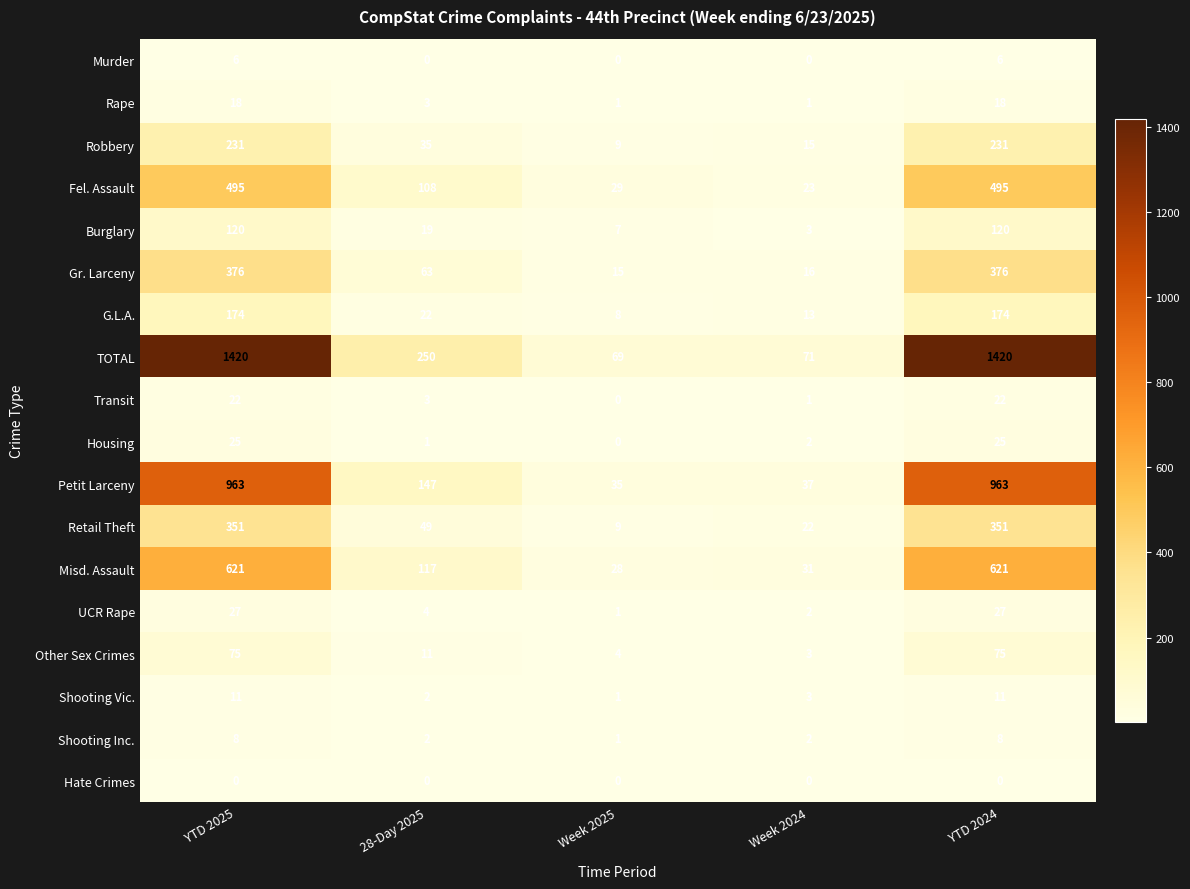

Rank the series by their maximum value, from highest to lowest.

TOTAL, Petit Larceny, Misd. Assault, Fel. Assault, Gr. Larceny, Retail Theft, Robbery, G.L.A., Burglary, Other Sex Crimes, UCR Rape, Housing, Transit, Rape, Shooting Vic., Shooting Inc., Murder, Hate Crimes